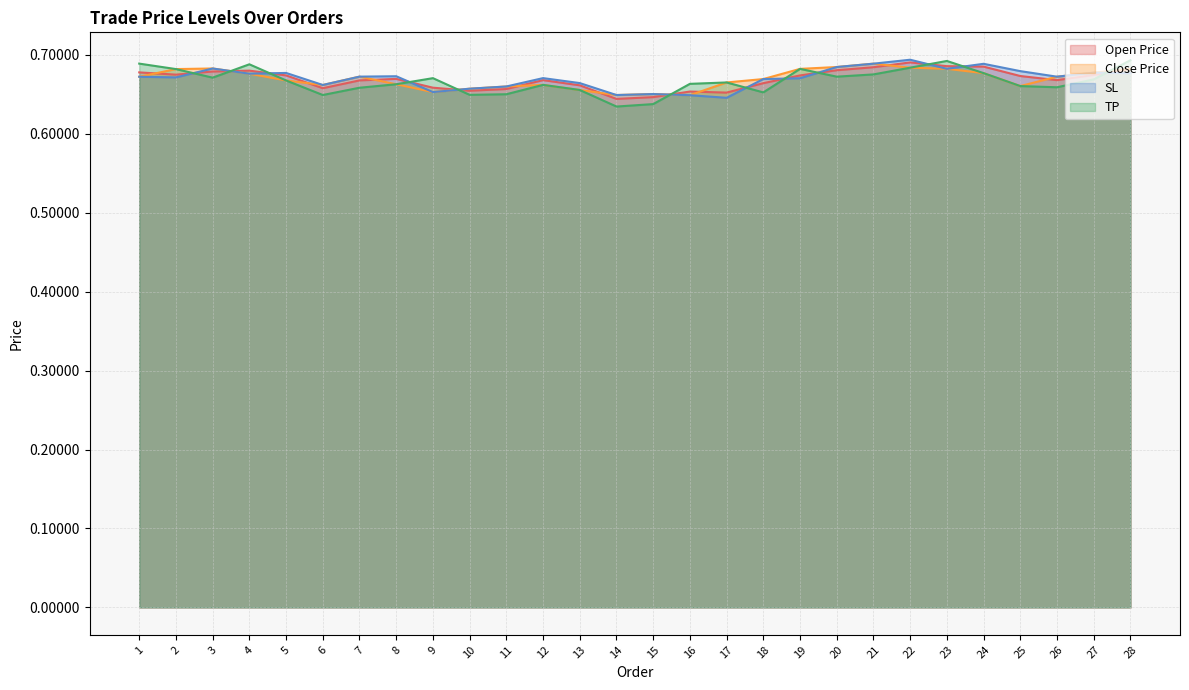

At which category does the chart reach its minimum across all series?

14